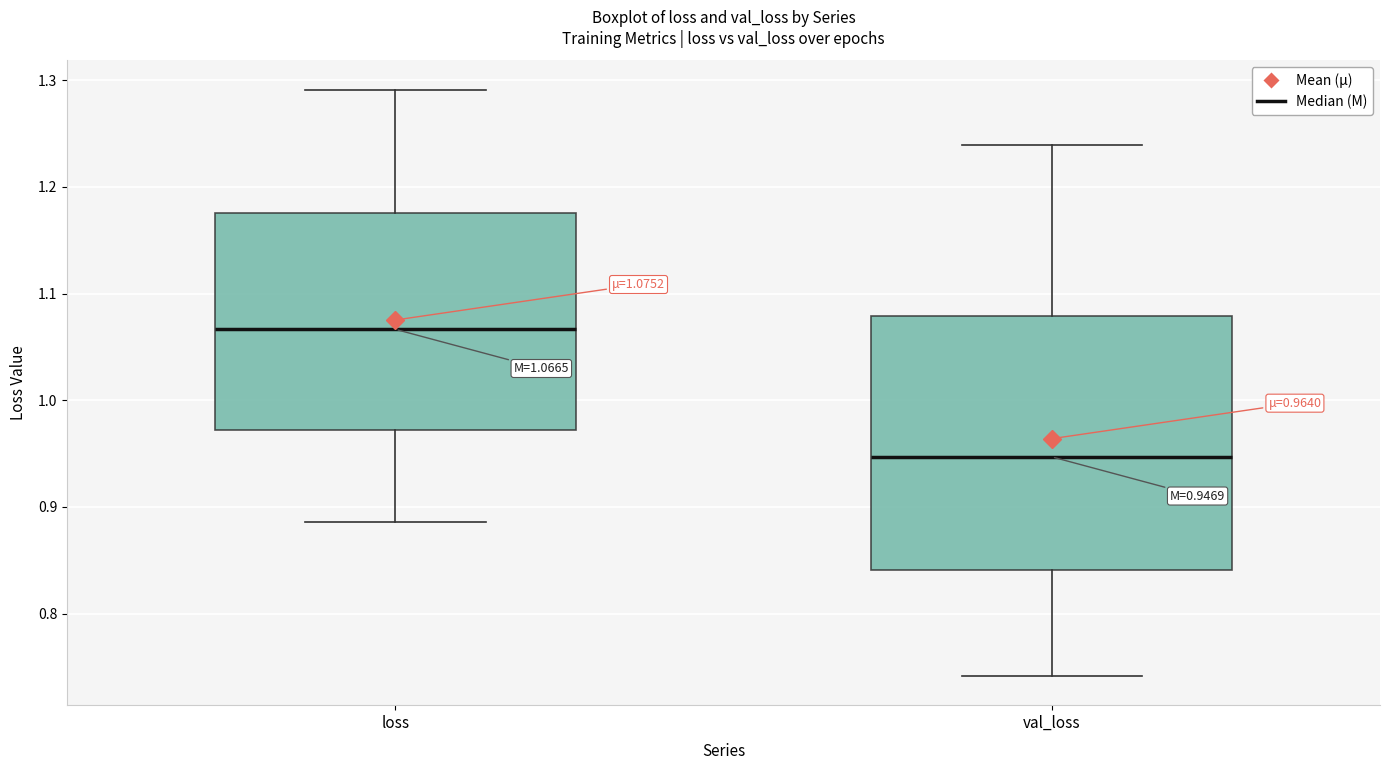

Which box's median line is the lowest?

val_loss